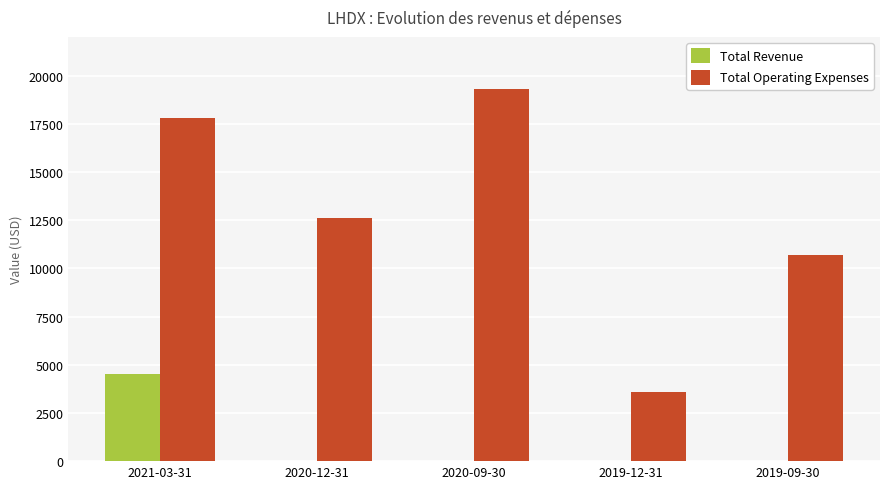

Reading left to right, what are all the values shown in this chart?

Total Revenue: 2021-03-31=4500	2020-12-31=0	2020-09-30=0	2019-12-31=0	2019-09-30=0
Total Operating Expenses: 2021-03-31=17800	2020-12-31=12600	2020-09-30=19300	2019-12-31=3600	2019-09-30=10700